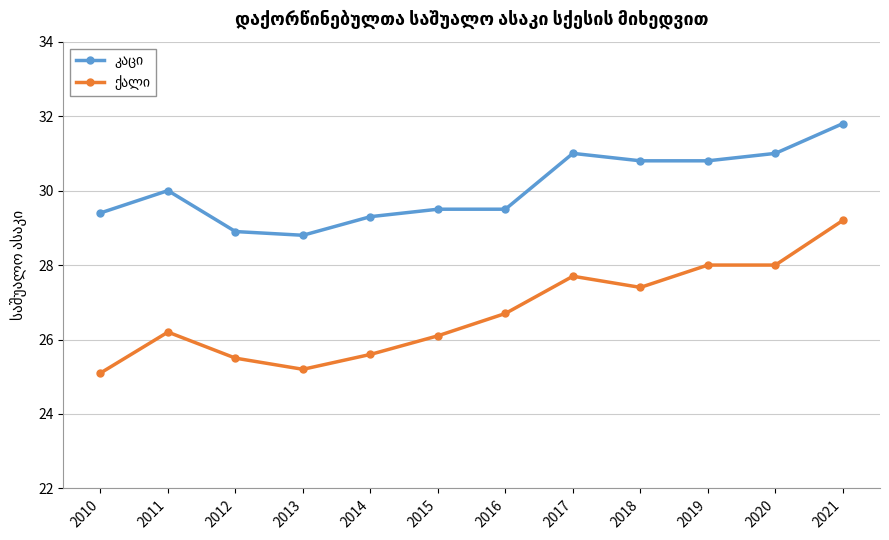

At which category is the sum across all series the highest?

2021